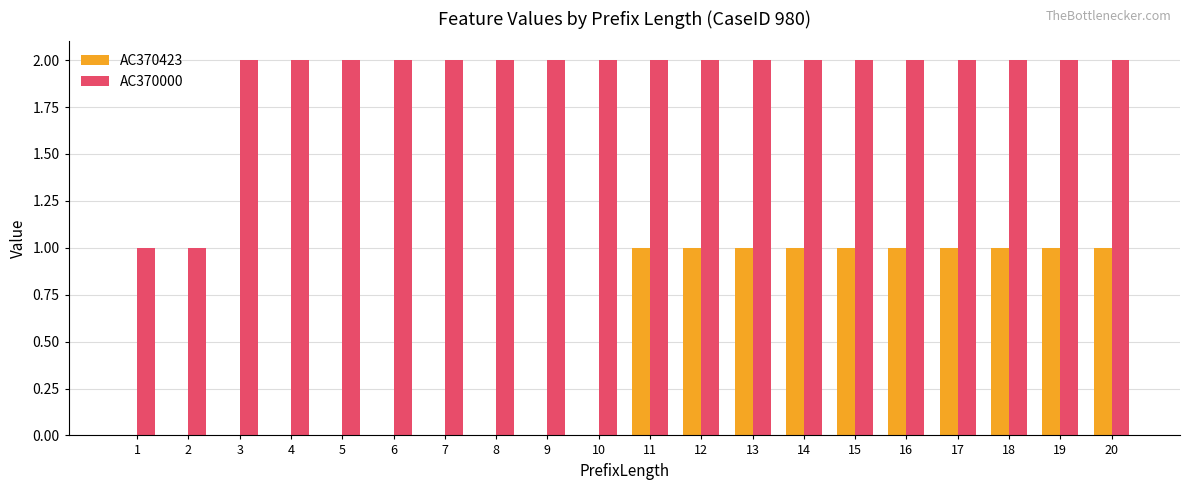

Which series has the largest total across all categories?

AC370000